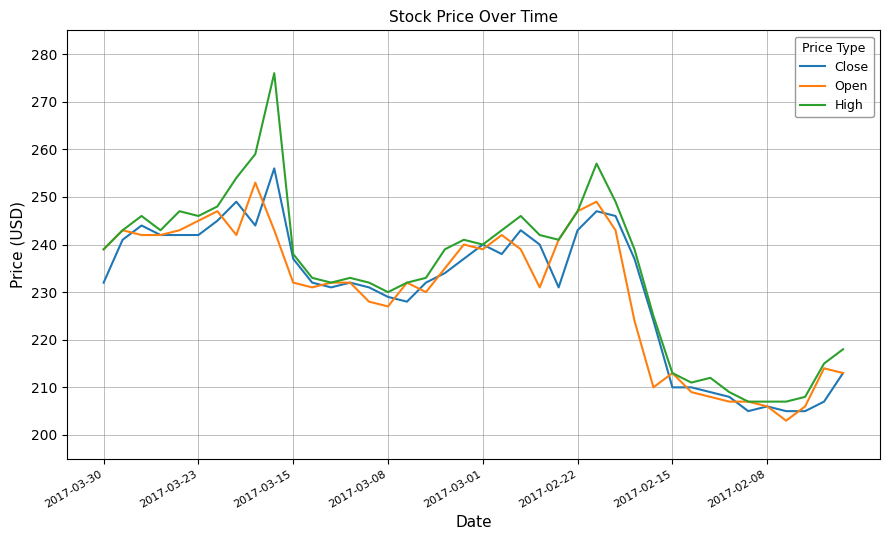

How many lines are shown in the chart?

3